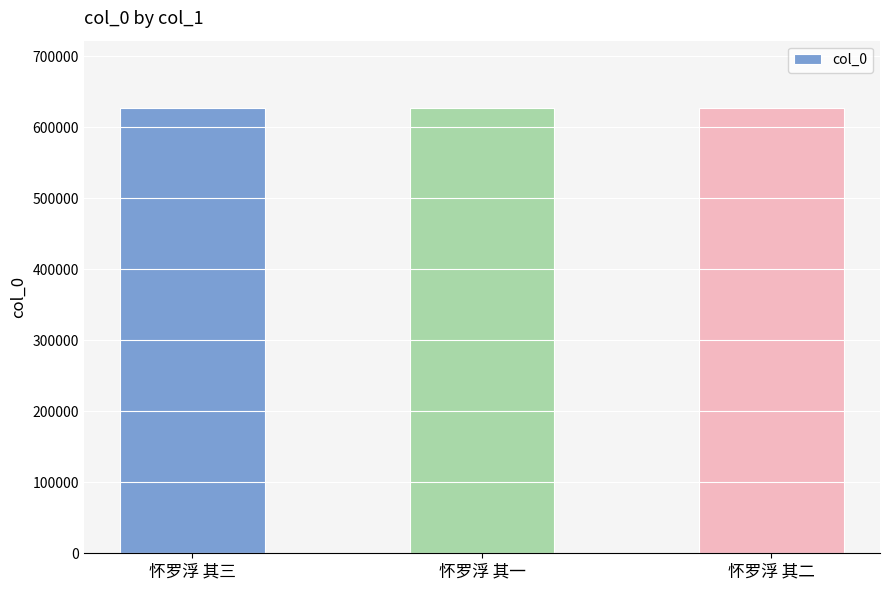

True or false: the data shows 320100 at 怀罗浮 其二.

False